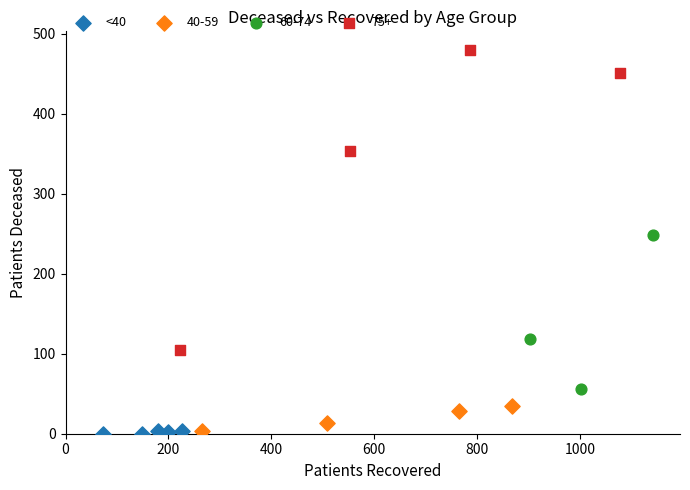

Which series has the largest Y range (max minus min)?

75+